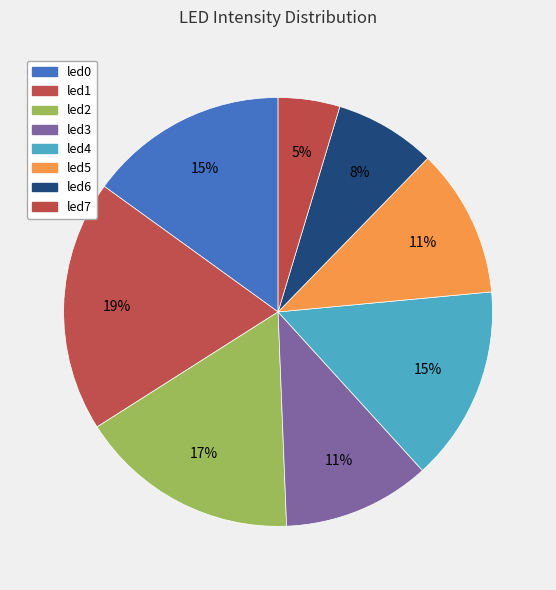

Is it true that led2 is 17% of the pie?

True